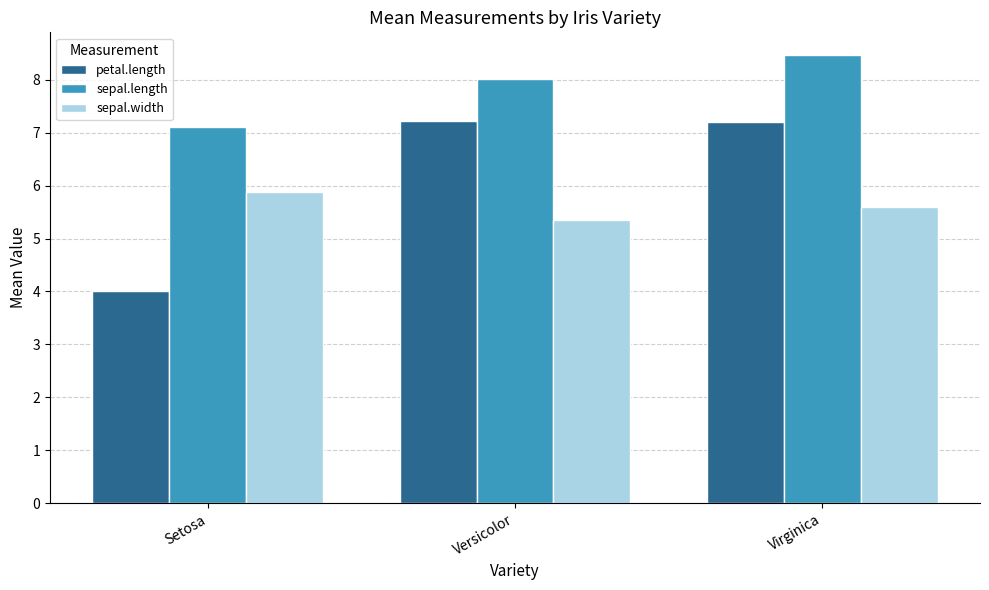

Between Setosa and Versicolor, which series saw the biggest shift?

petal.length